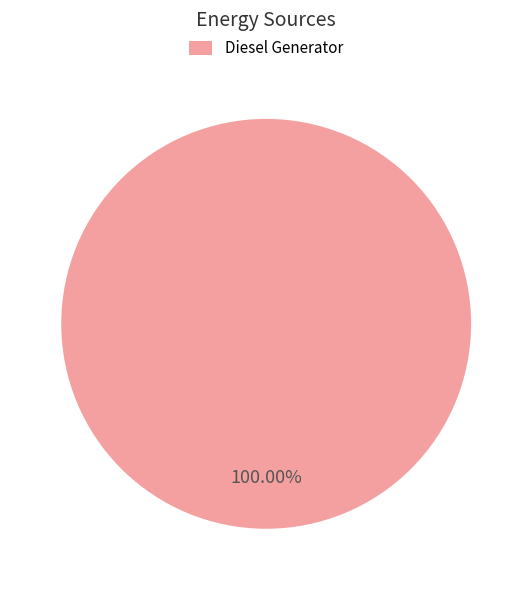

Rank the categories by value from highest to lowest.

Diesel Generator